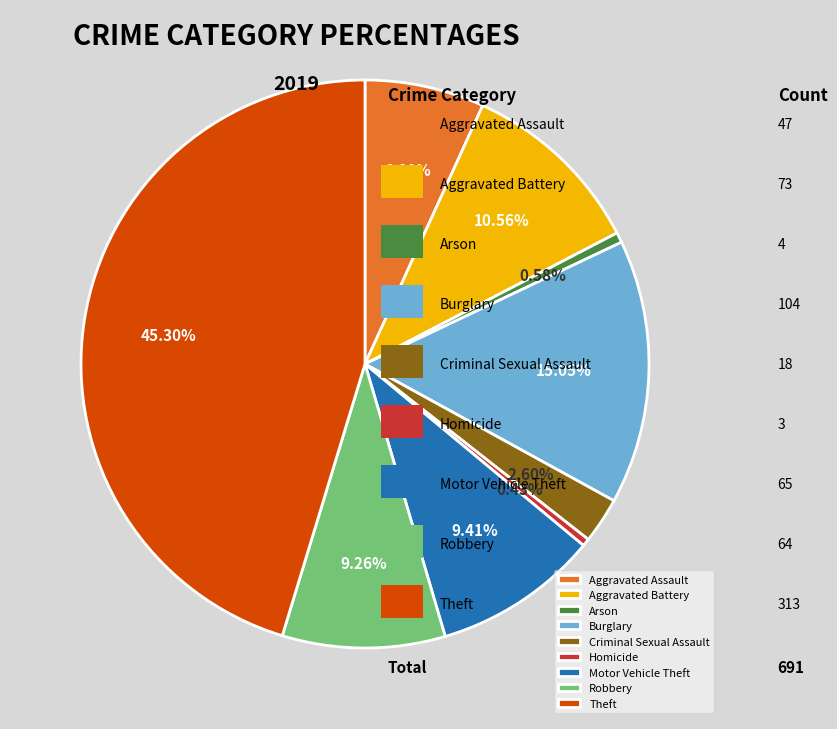

True or false: Aggravated Battery accounts for 11% of the total.

True